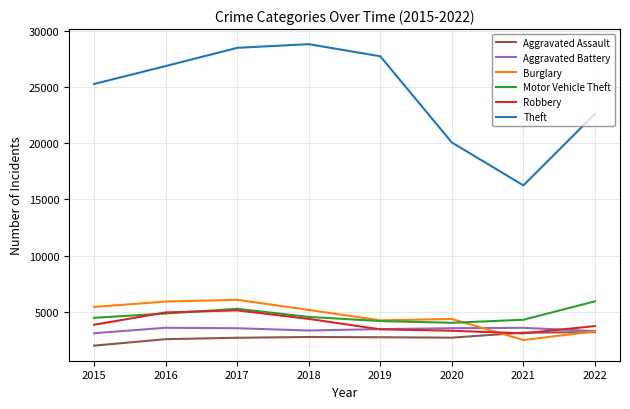

The value of Aggravated Assault at 2017 is 1437. True or false?

False